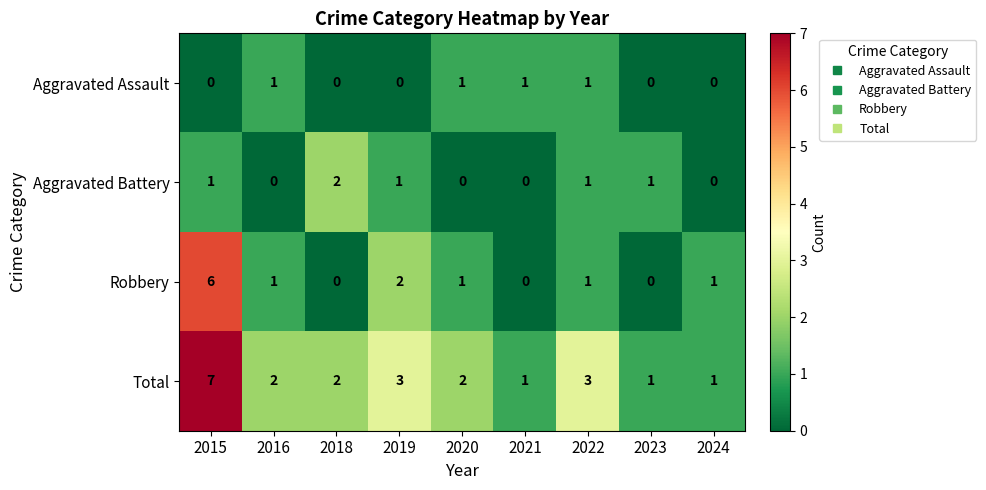

The value of Aggravated Assault at 2018 is 0. True or false?

True